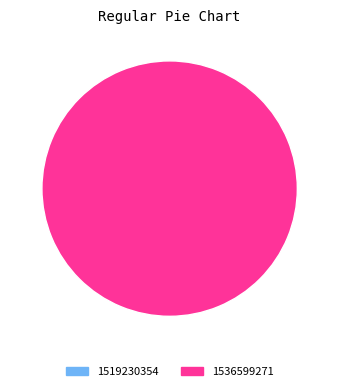

To the nearest percent, what is the average slice percentage?

50%